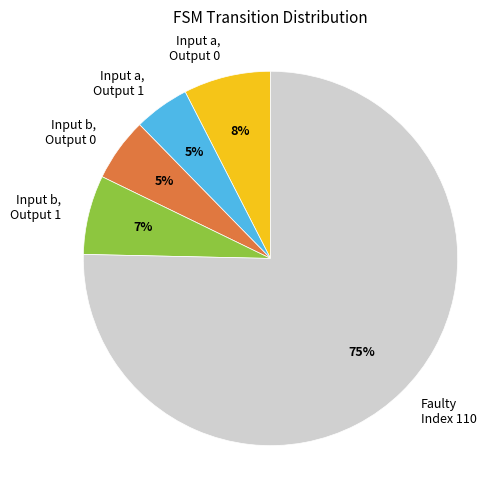

What is the majority slice?

Faulty Index 110